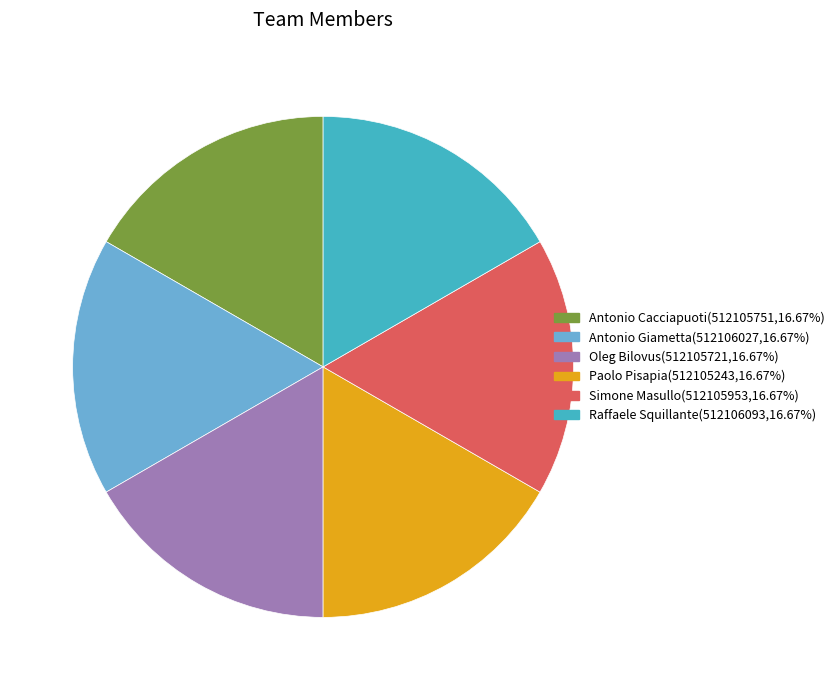

Do Raffaele Squillante and Simone Masullo together represent more than half of the pie?

No